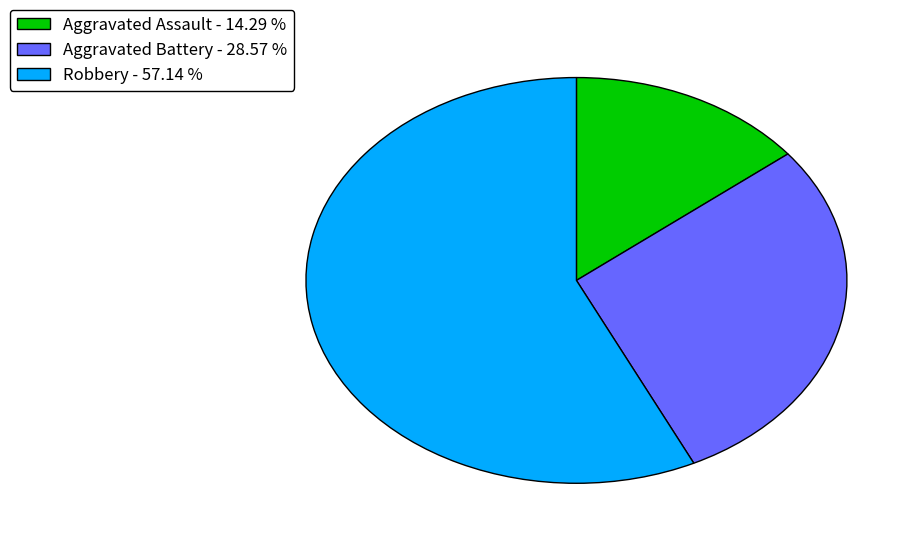

What is the smallest slice in the pie chart?

Aggravated Assault - 14.29 %